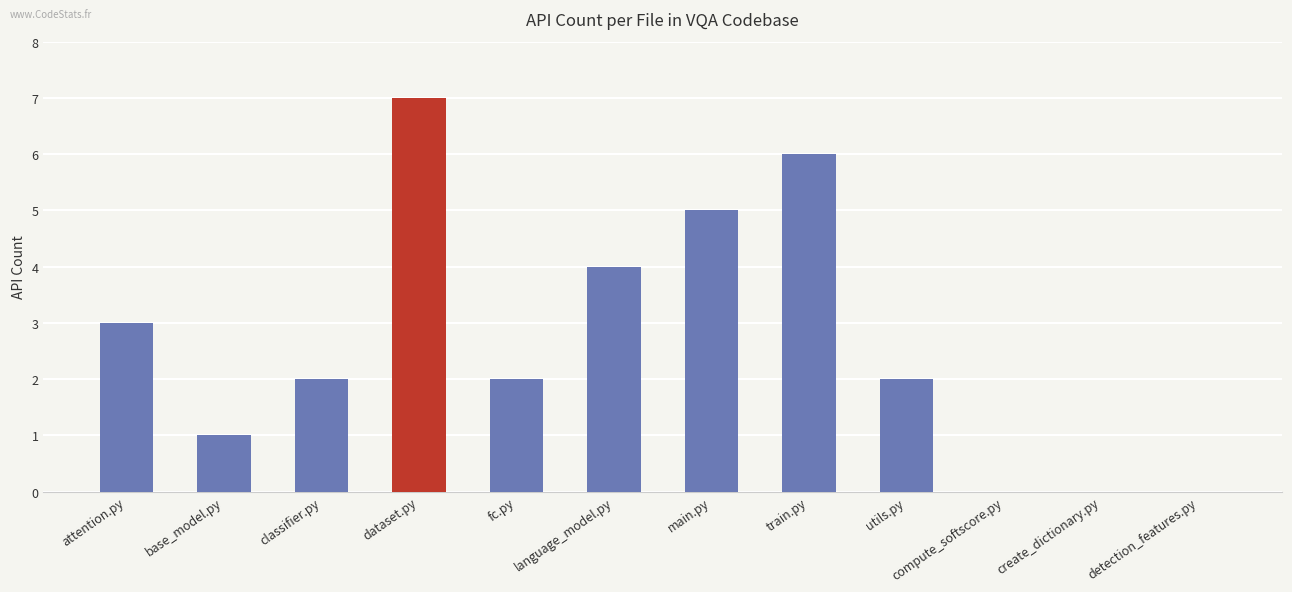

Is it true that the value at train.py is 9?

False